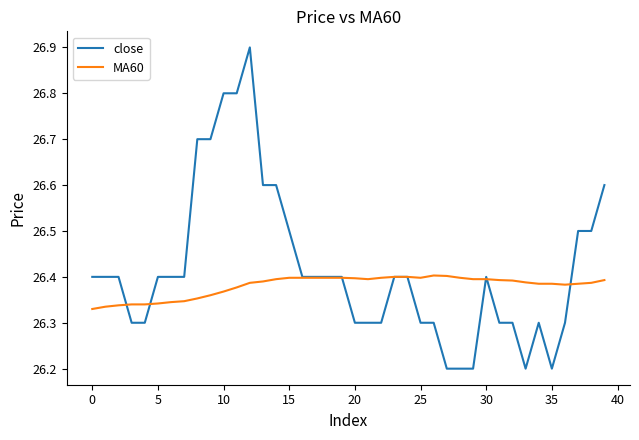

What is the maximum value shown in the chart?

26.9